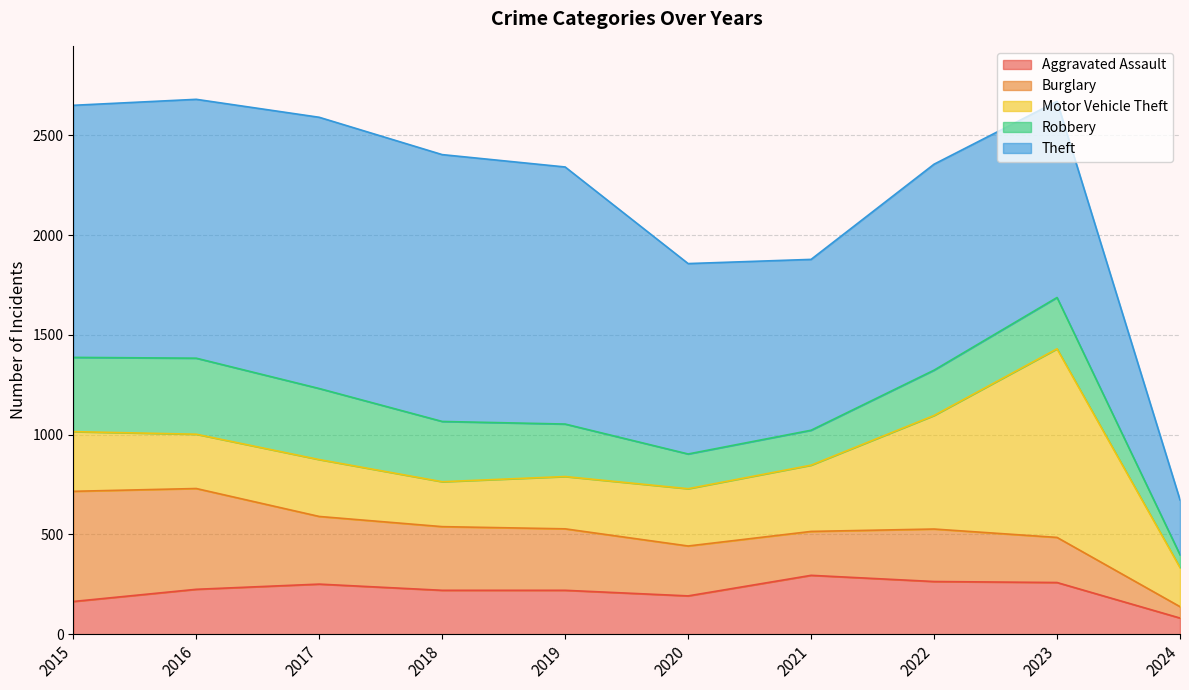

What is the difference between the maximum and minimum values in the Burglary series?

495